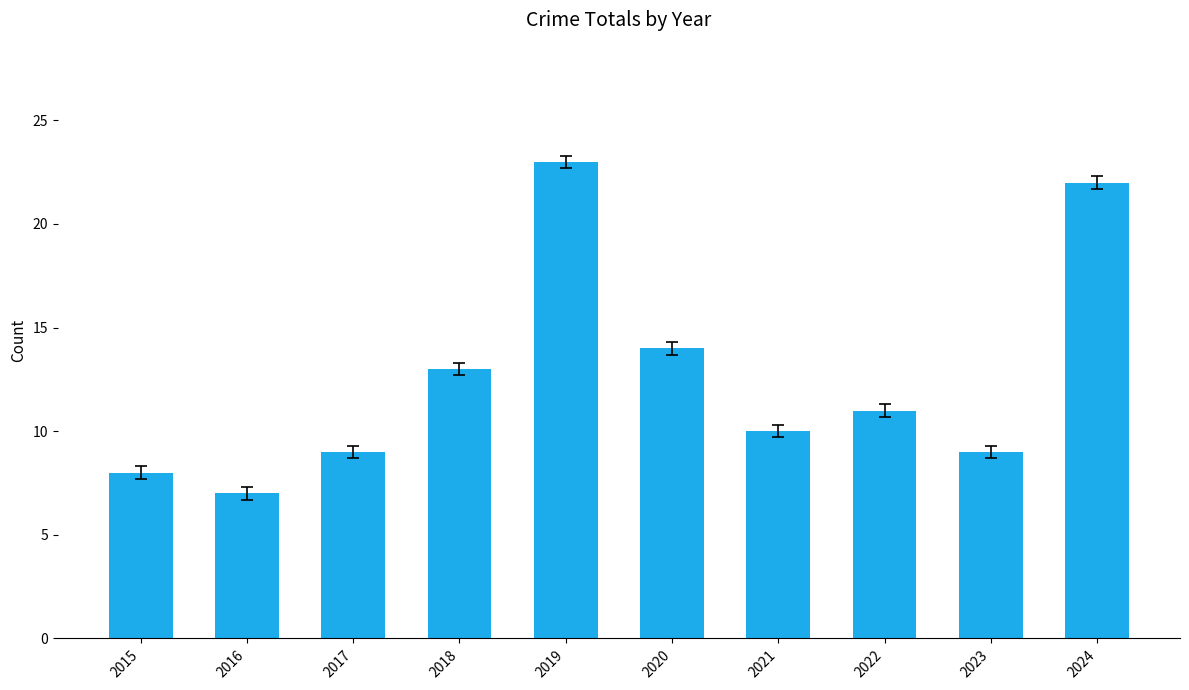

What is the minimum value shown in the chart?

7